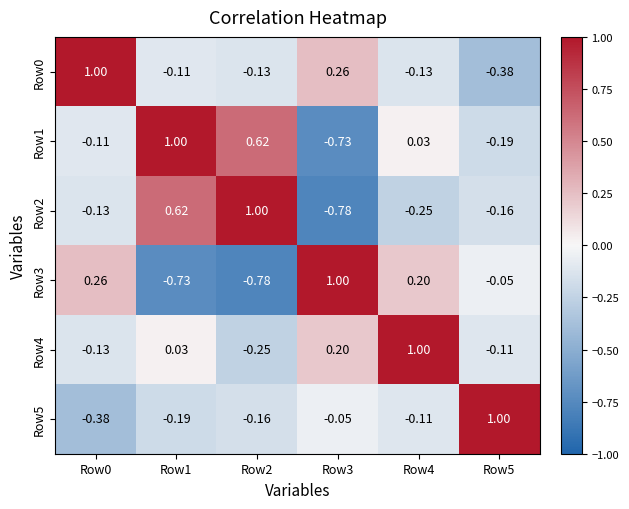

Reading left to right, list all the values displayed in this chart.

Row0: Row0=1.0	Row1=-0.1	Row2=-0.1	Row3=0.3	Row4=-0.1	Row5=-0.4
Row1: Row0=-0.1	Row1=1.0	Row2=0.6	Row3=-0.7	Row4=0.0	Row5=-0.2
Row2: Row0=-0.1	Row1=0.6	Row2=1.0	Row3=-0.8	Row4=-0.2	Row5=-0.2
Row3: Row0=0.3	Row1=-0.7	Row2=-0.8	Row3=1.0	Row4=0.2	Row5=-0.1
Row4: Row0=-0.1	Row1=0.0	Row2=-0.2	Row3=0.2	Row4=1.0	Row5=-0.1
Row5: Row0=-0.4	Row1=-0.2	Row2=-0.2	Row3=-0.1	Row4=-0.1	Row5=1.0